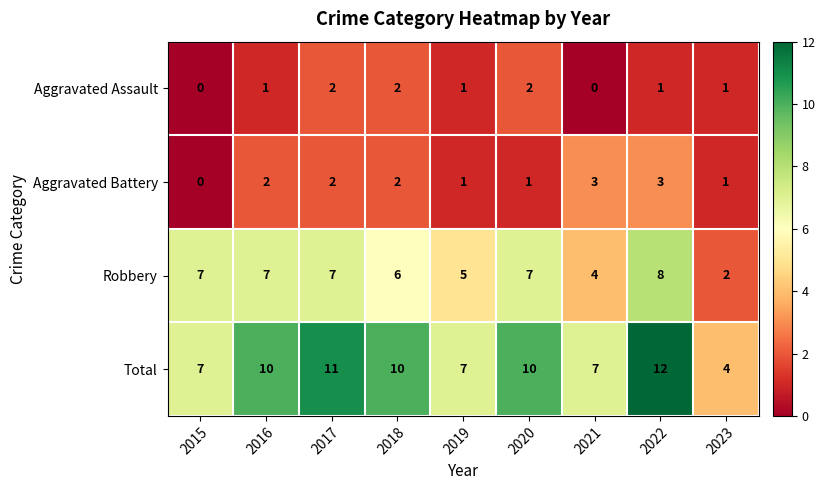

The value of Total at 2021 is 7. True or false?

True